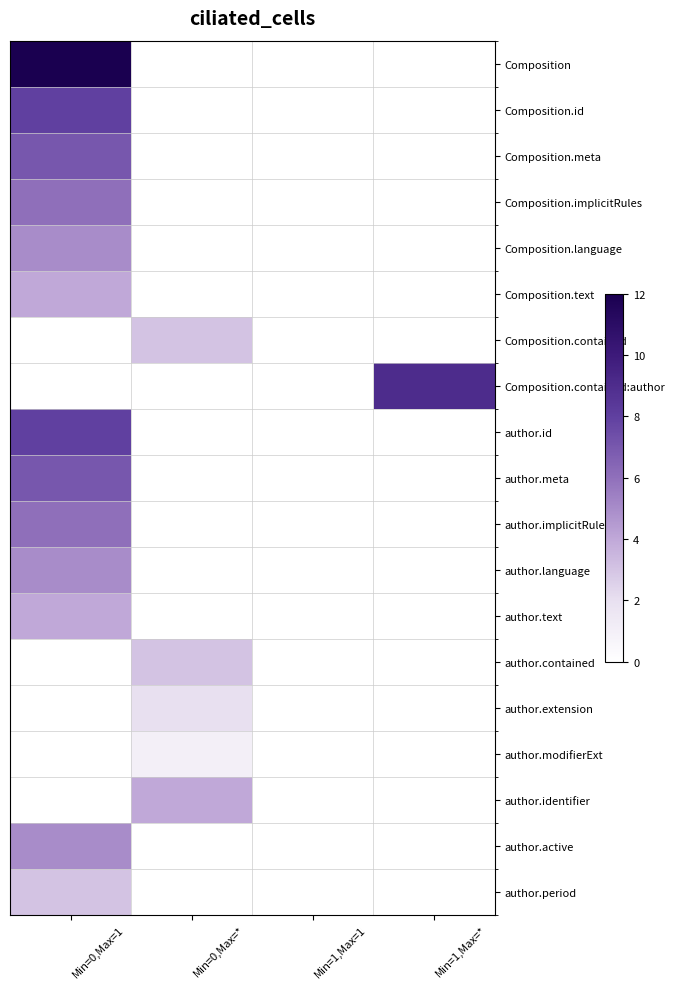

Reading left to right, list all the values displayed in this chart.

Composition: Min=0,Max=1=12	Min=0,Max=*=0	Min=1,Max=1=0	Min=1,Max=*=0
Composition.id: Min=0,Max=1=8	Min=0,Max=*=0	Min=1,Max=1=0	Min=1,Max=*=0
Composition.meta: Min=0,Max=1=7	Min=0,Max=*=0	Min=1,Max=1=0	Min=1,Max=*=0
Composition.implicitRules: Min=0,Max=1=6	Min=0,Max=*=0	Min=1,Max=1=0	Min=1,Max=*=0
Composition.language: Min=0,Max=1=5	Min=0,Max=*=0	Min=1,Max=1=0	Min=1,Max=*=0
Composition.text: Min=0,Max=1=4	Min=0,Max=*=0	Min=1,Max=1=0	Min=1,Max=*=0
Composition.contained: Min=0,Max=1=0	Min=0,Max=*=3	Min=1,Max=1=0	Min=1,Max=*=0
Composition.contained:author: Min=0,Max=1=0	Min=0,Max=*=0	Min=1,Max=1=0	Min=1,Max=*=9
author.id: Min=0,Max=1=8	Min=0,Max=*=0	Min=1,Max=1=0	Min=1,Max=*=0
author.meta: Min=0,Max=1=7	Min=0,Max=*=0	Min=1,Max=1=0	Min=1,Max=*=0
author.implicitRules: Min=0,Max=1=6	Min=0,Max=*=0	Min=1,Max=1=0	Min=1,Max=*=0
author.language: Min=0,Max=1=5	Min=0,Max=*=0	Min=1,Max=1=0	Min=1,Max=*=0
author.text: Min=0,Max=1=4	Min=0,Max=*=0	Min=1,Max=1=0	Min=1,Max=*=0
author.contained: Min=0,Max=1=0	Min=0,Max=*=3	Min=1,Max=1=0	Min=1,Max=*=0
author.extension: Min=0,Max=1=0	Min=0,Max=*=2	Min=1,Max=1=0	Min=1,Max=*=0
author.modifierExt: Min=0,Max=1=0	Min=0,Max=*=1	Min=1,Max=1=0	Min=1,Max=*=0
author.identifier: Min=0,Max=1=0	Min=0,Max=*=4	Min=1,Max=1=0	Min=1,Max=*=0
author.active: Min=0,Max=1=5	Min=0,Max=*=0	Min=1,Max=1=0	Min=1,Max=*=0
author.period: Min=0,Max=1=3	Min=0,Max=*=0	Min=1,Max=1=0	Min=1,Max=*=0